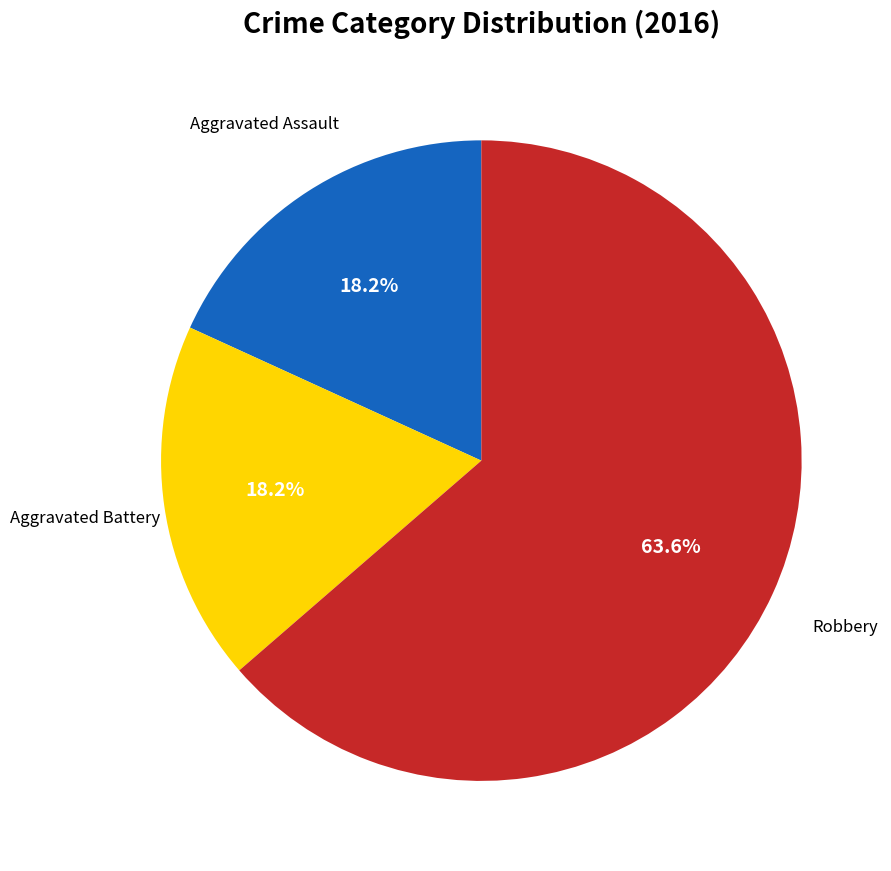

Is there any slice that represents more than half of the pie?

Yes